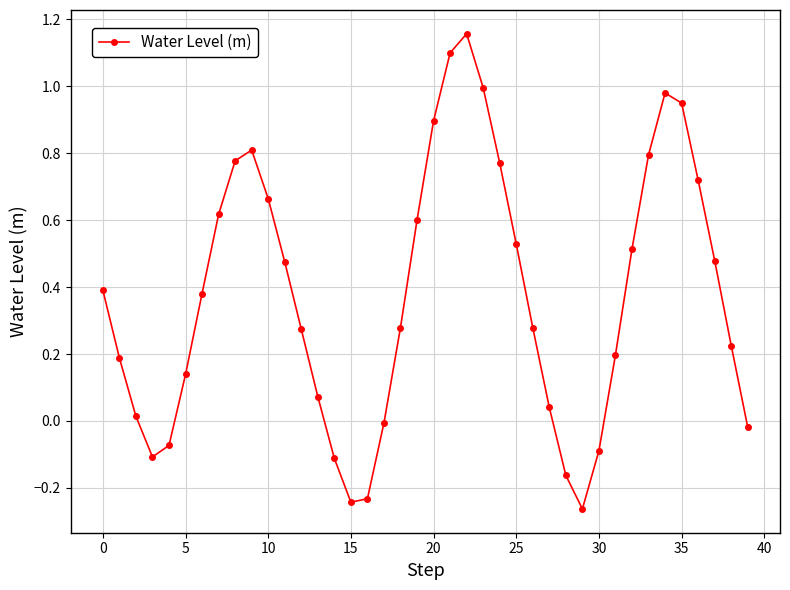

True or false: there are more than 2 points higher than both neighbors.

True